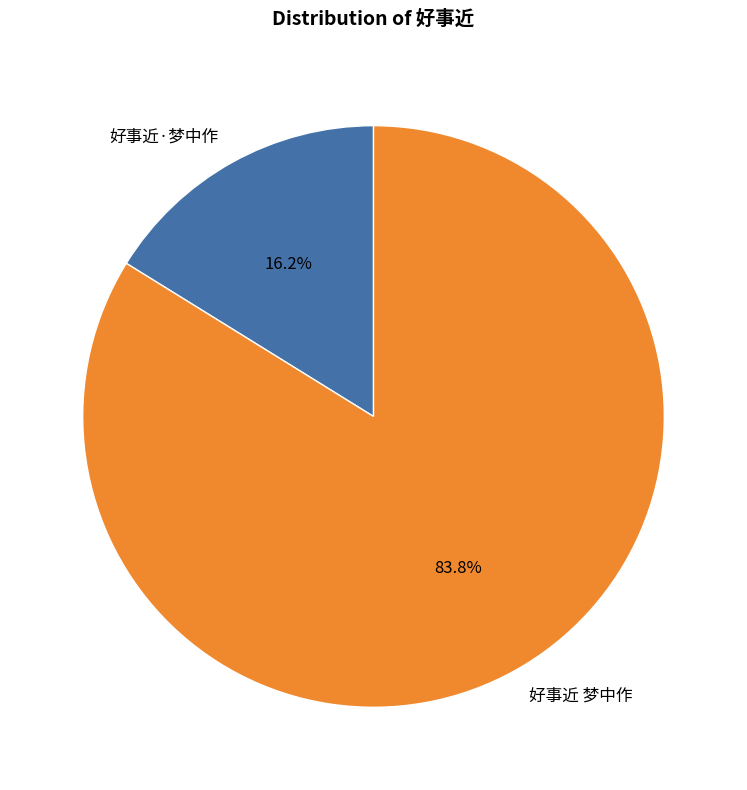

Rank the categories by value from highest to lowest.

好事近 梦中作, 好事近·梦中作